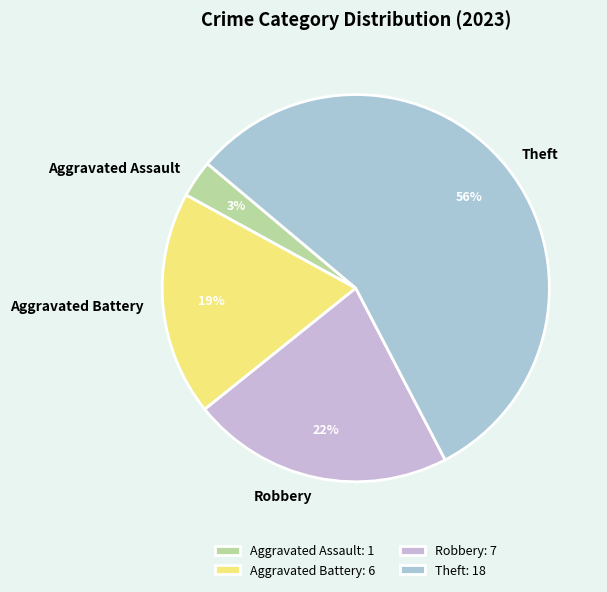

Count the number of slices in the pie.

4